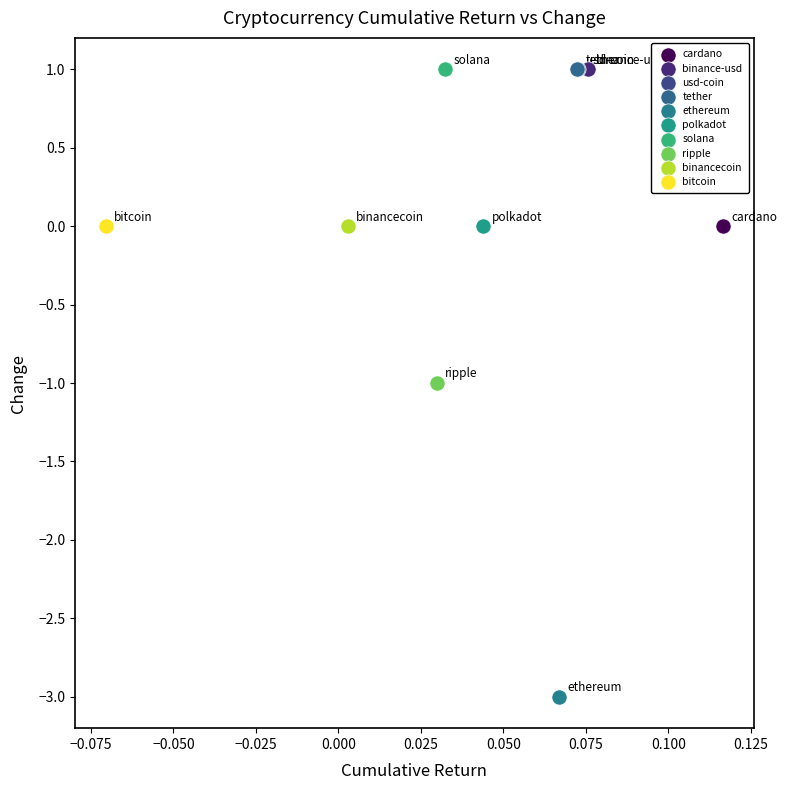

What are all the series names shown in the legend?

cardano, binance-usd, usd-coin, tether, ethereum, polkadot, solana, ripple, binancecoin, bitcoin